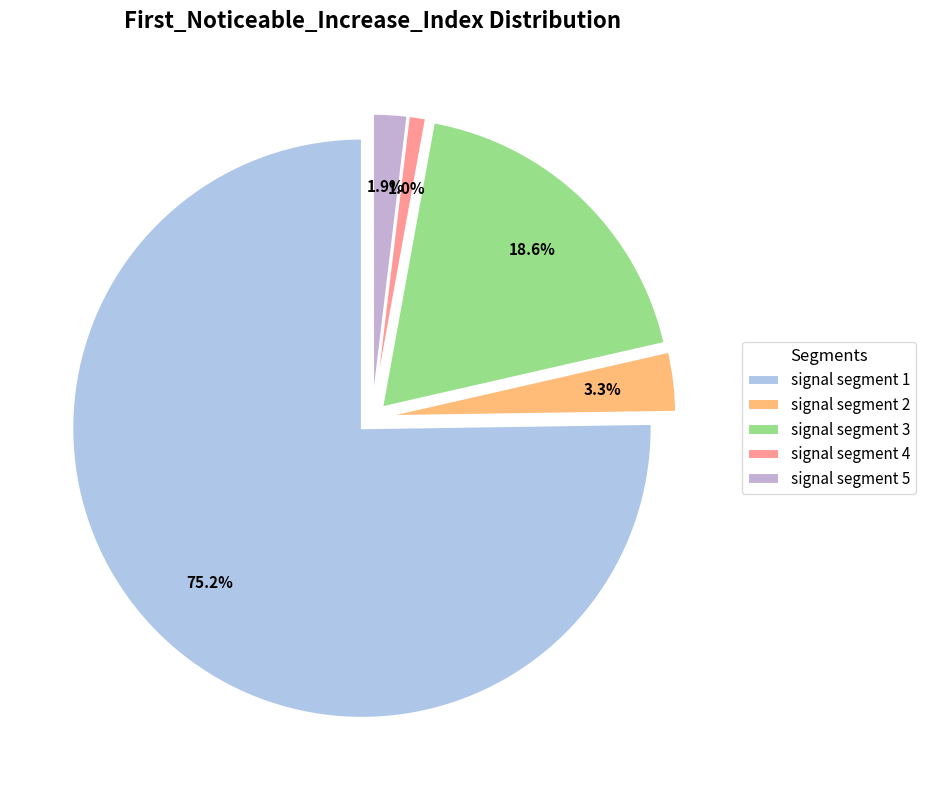

Count the number of slices in the pie.

5